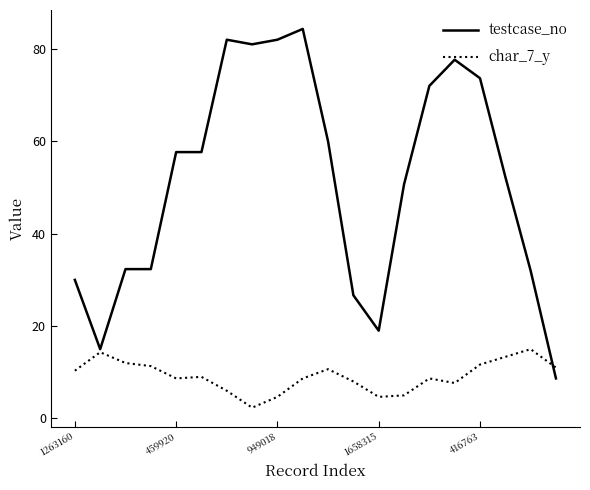

Which series has the largest range (max minus min)?

testcase_no